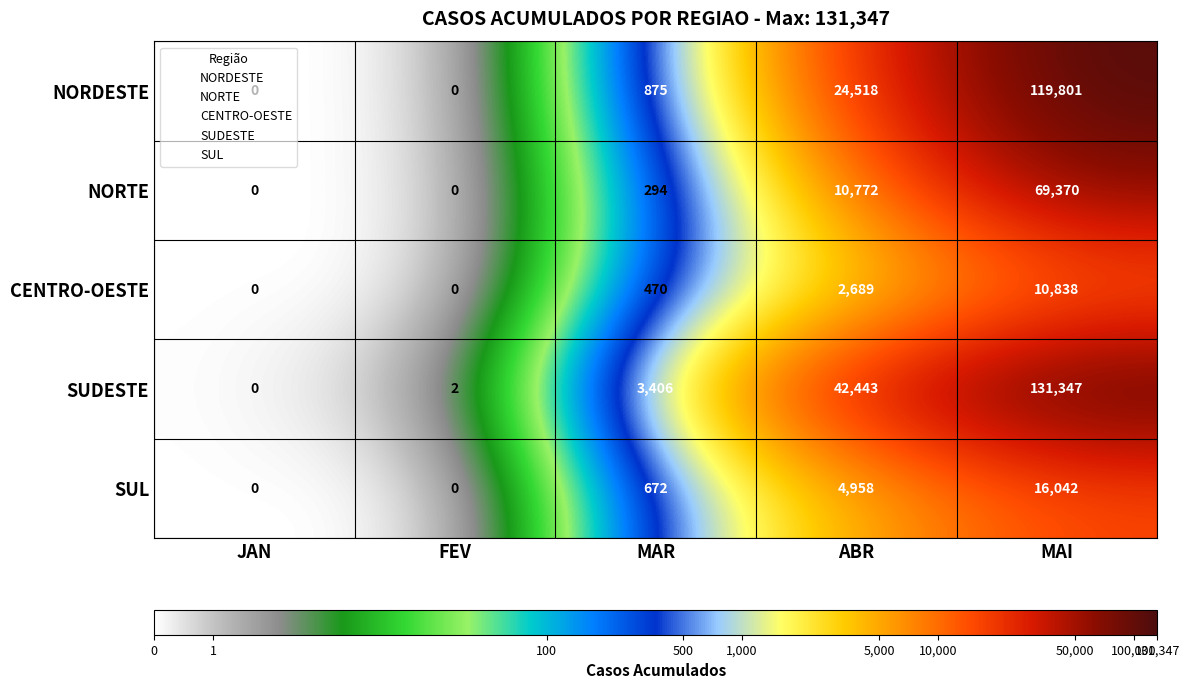

What is the difference between the NORDESTE values at MAI and MAR?

118926